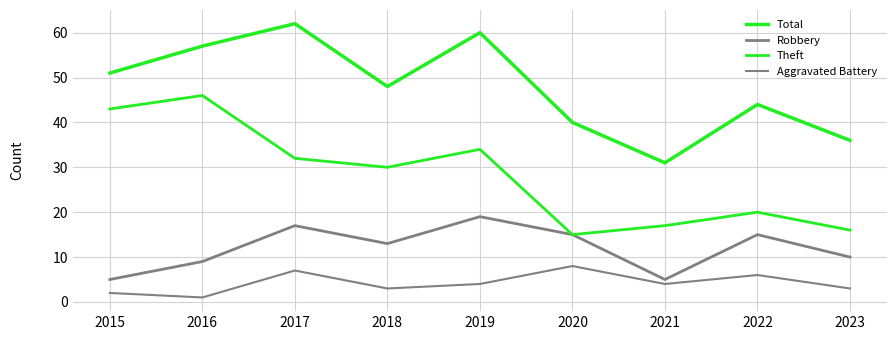

Where is the first local maximum for Total?

2017